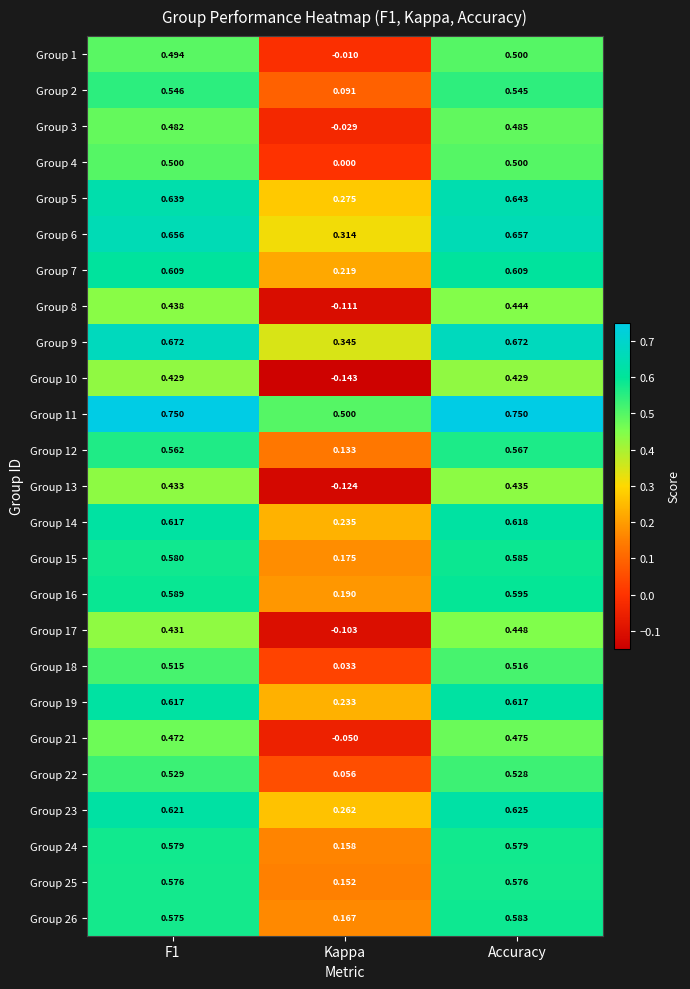

How many distinct data groups are displayed?

25